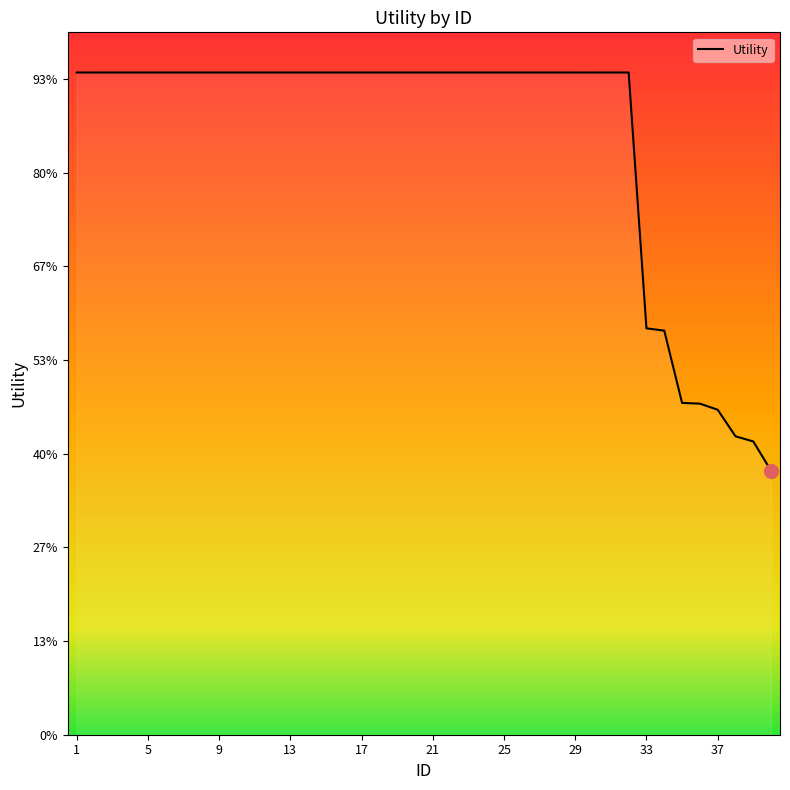

Does the chart have visible grid lines?

No